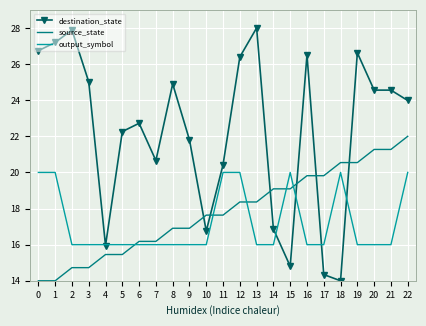

Rank the series by their maximum value, from lowest to highest.

output_symbol, source_state, destination_state